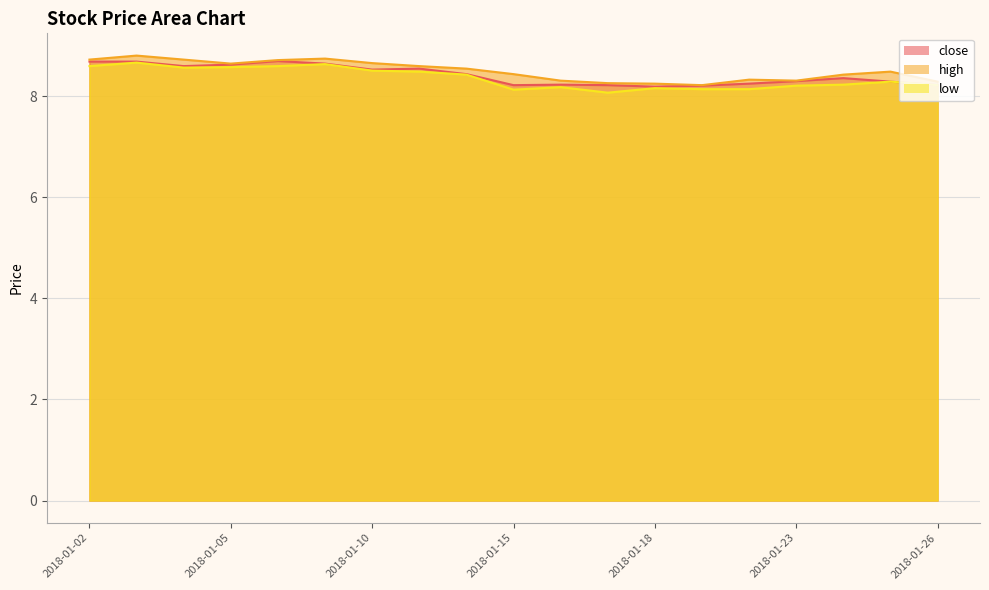

True or false: high and close cross at least once.

False